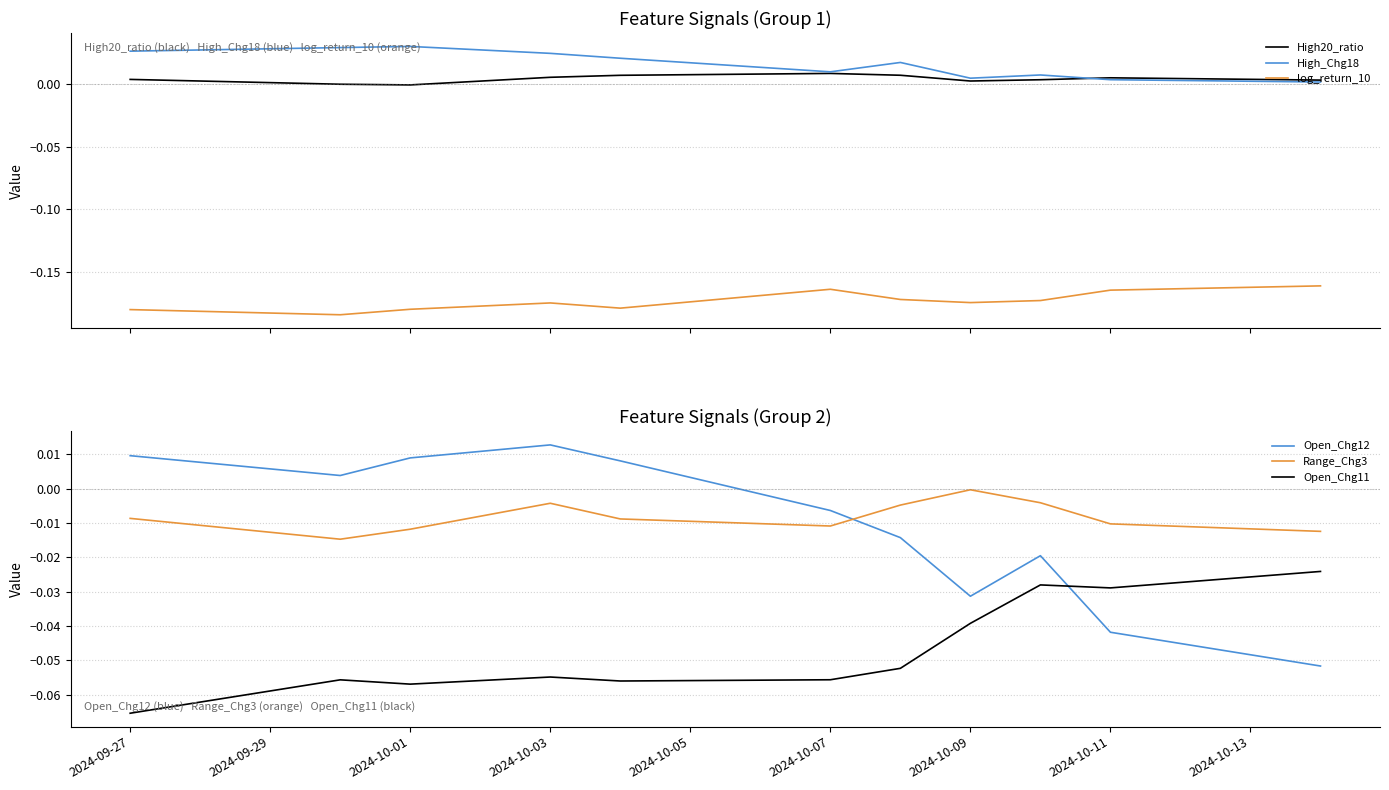

Rank the series by their maximum value, from lowest to highest.

log_return_10, Open_Chg11, Range_Chg3, High20_ratio, Open_Chg12, High_Chg18